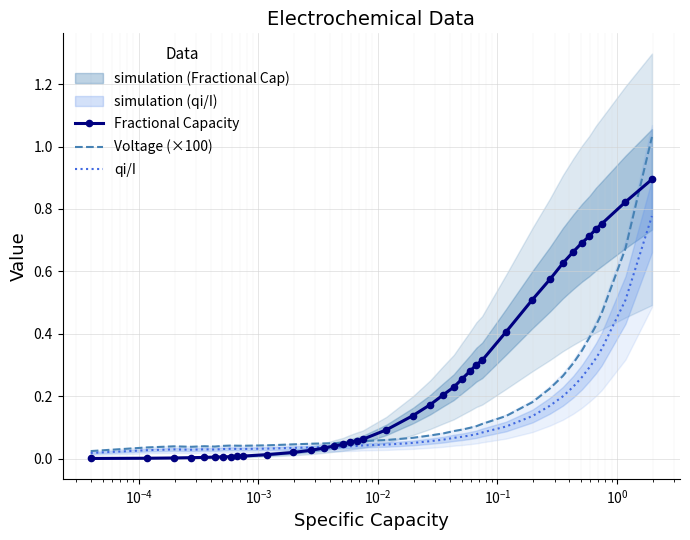

At which category does Voltage (×100) reach its first local peak?

$\mathdefault{10^{-4}}$